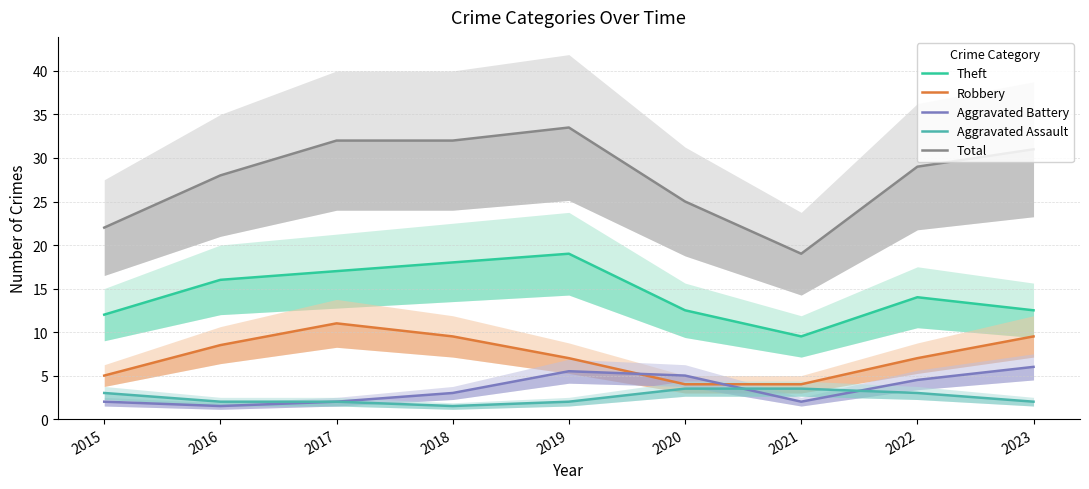

The value of Aggravated Battery at 2015 is 2.0. True or false?

True